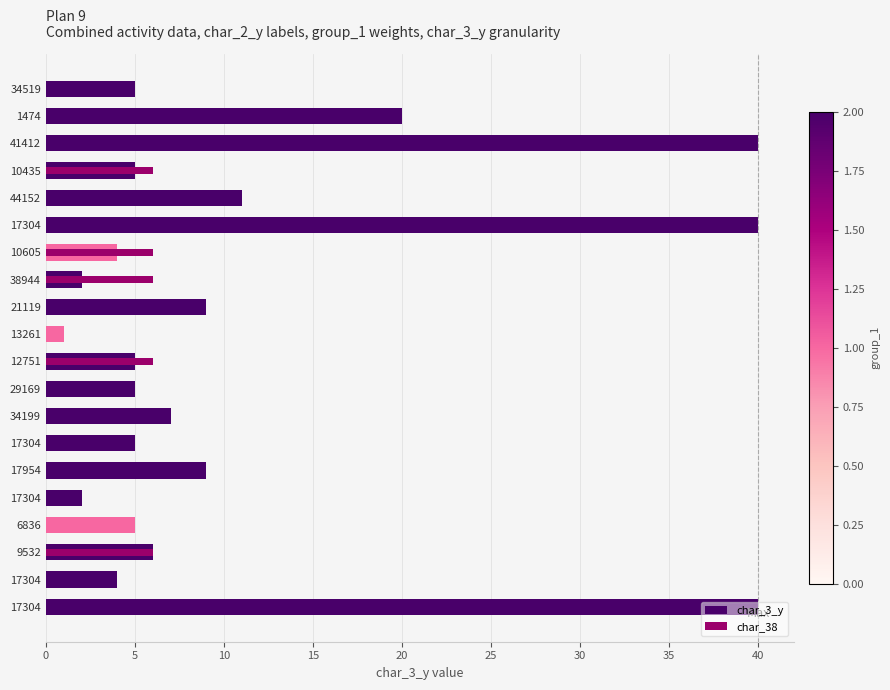

What are all the series names shown in the legend?

char_3_y, char_38